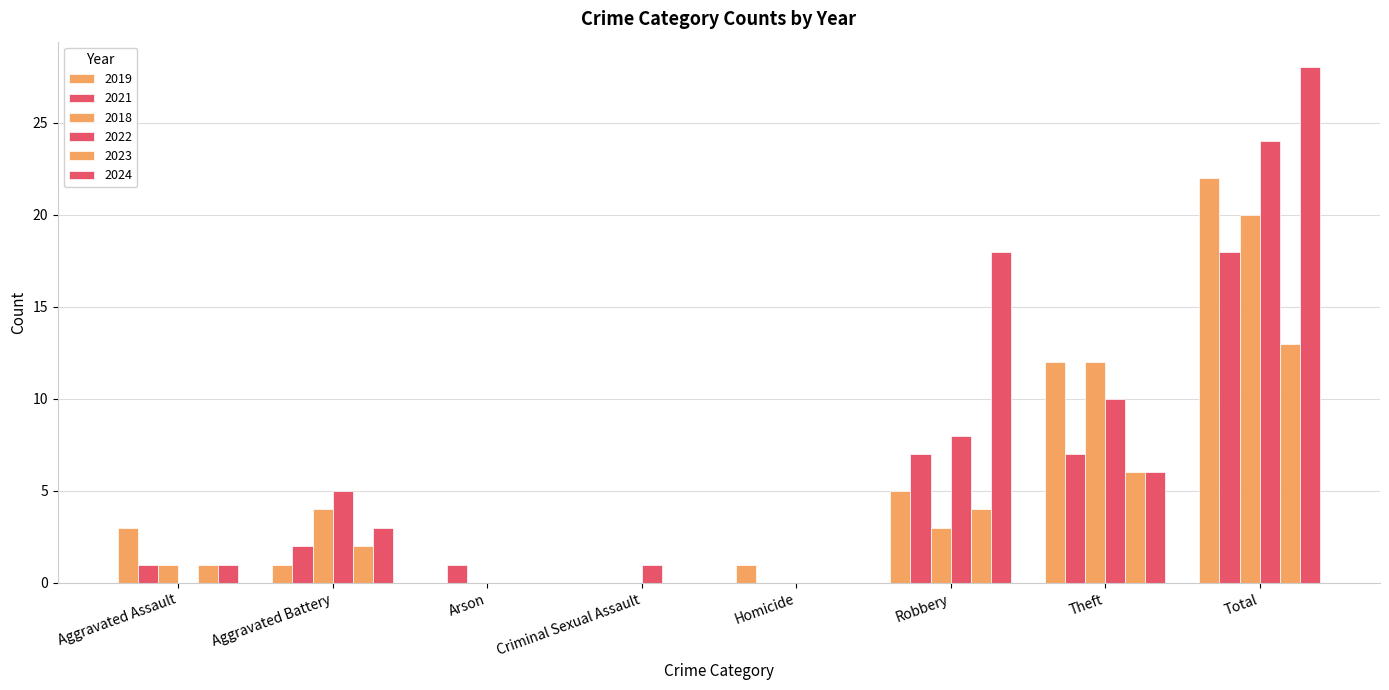

Which category has the lowest value in the 2021 series?

Criminal Sexual Assault